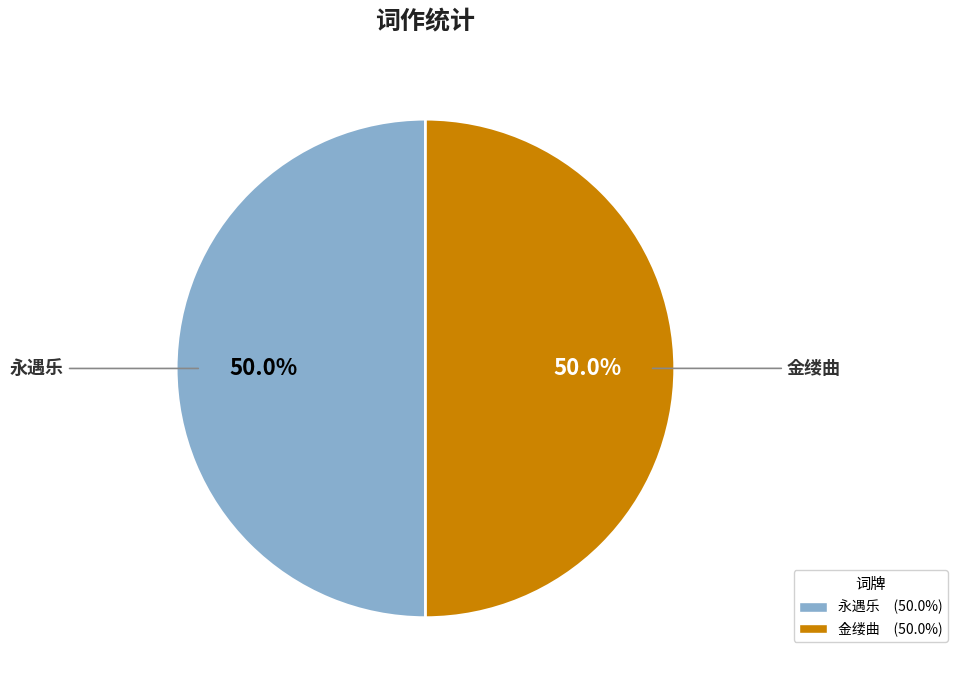

Is the sum of 金缕曲 and 永遇乐 greater than half?

Yes